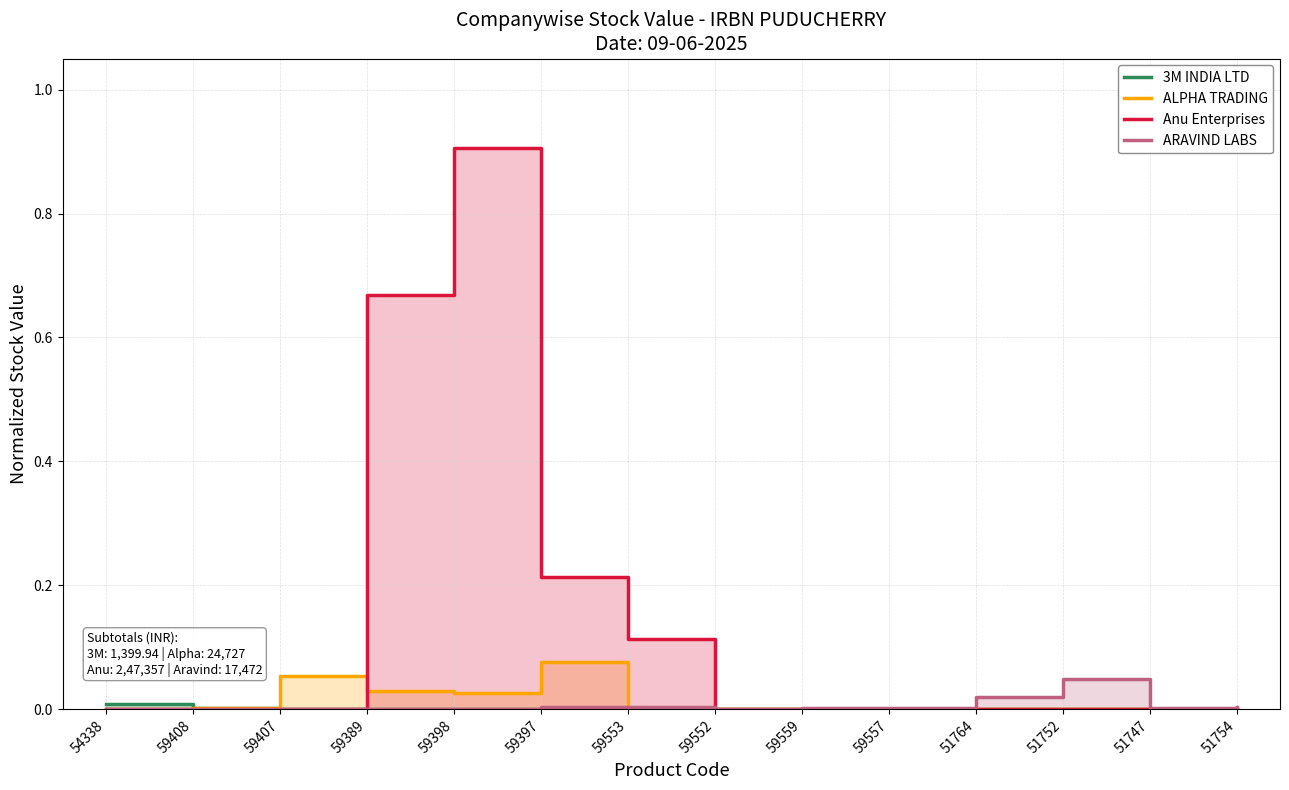

What is the difference between the maximum and minimum values in the ALPHA TRADING series?

0.1